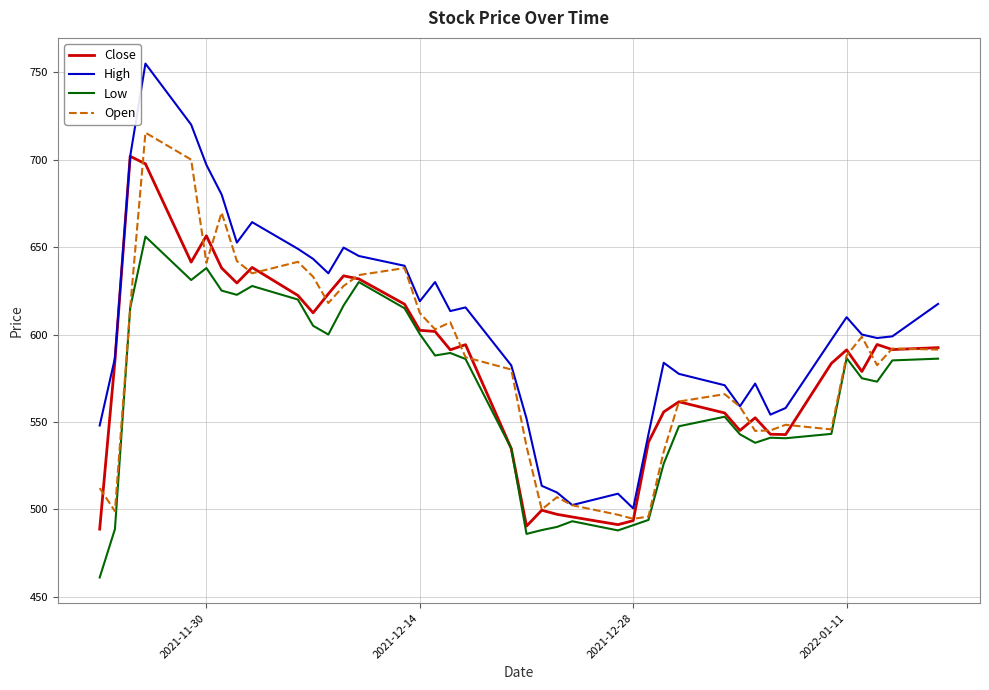

Which series has the widest spread of values?

High